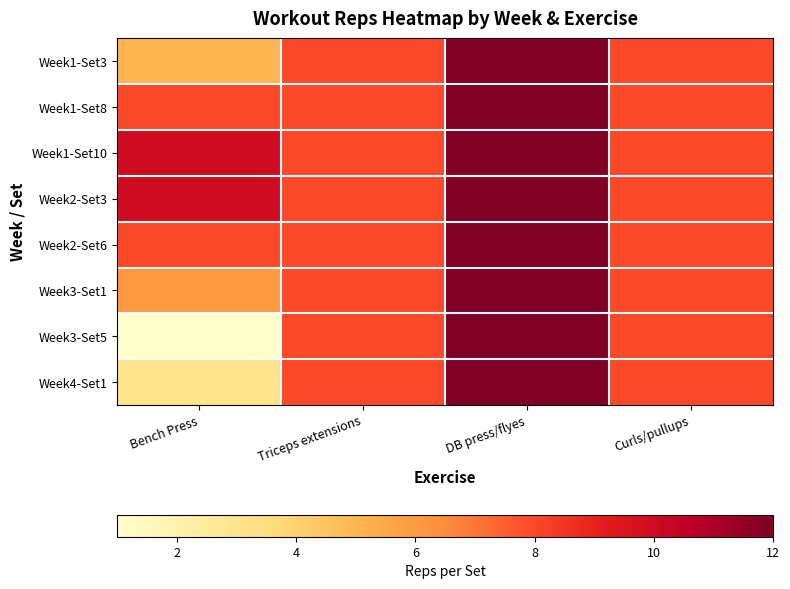

Between Bench Press and Triceps extensions, which is larger?

Triceps extensions